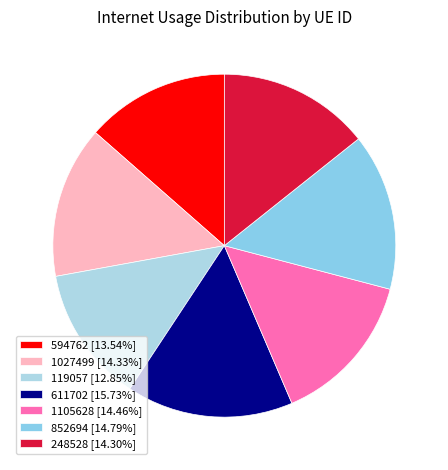

The 248528 slice represents 5% of the pie. True or false?

False